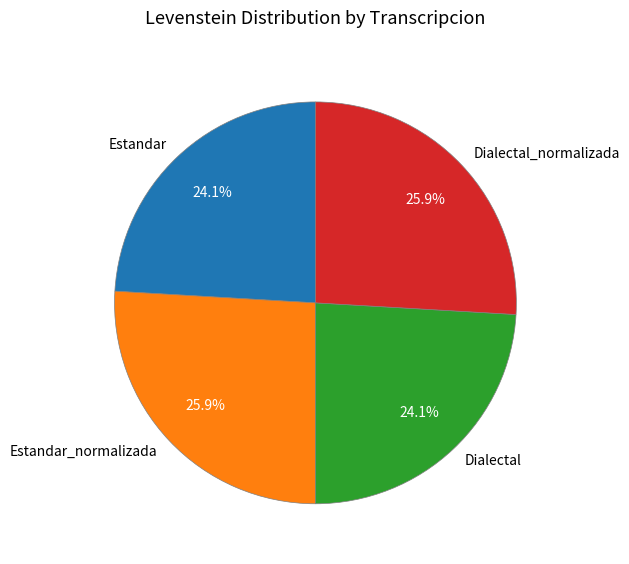

Does Dialectal represent more than half of the total?

No